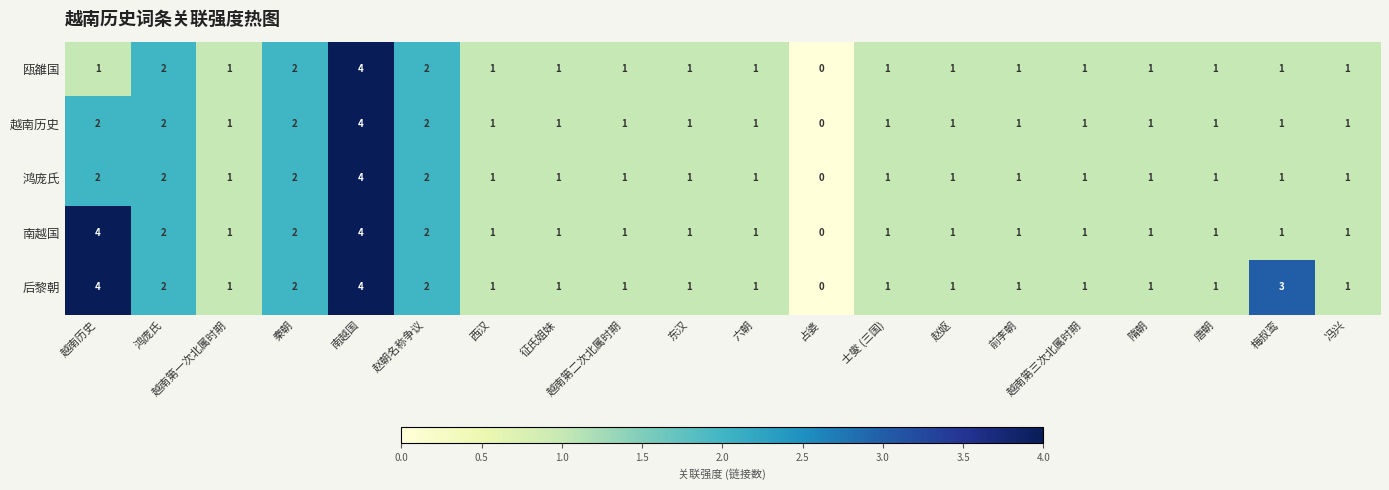

At which category is the sum across all series the highest?

南越国